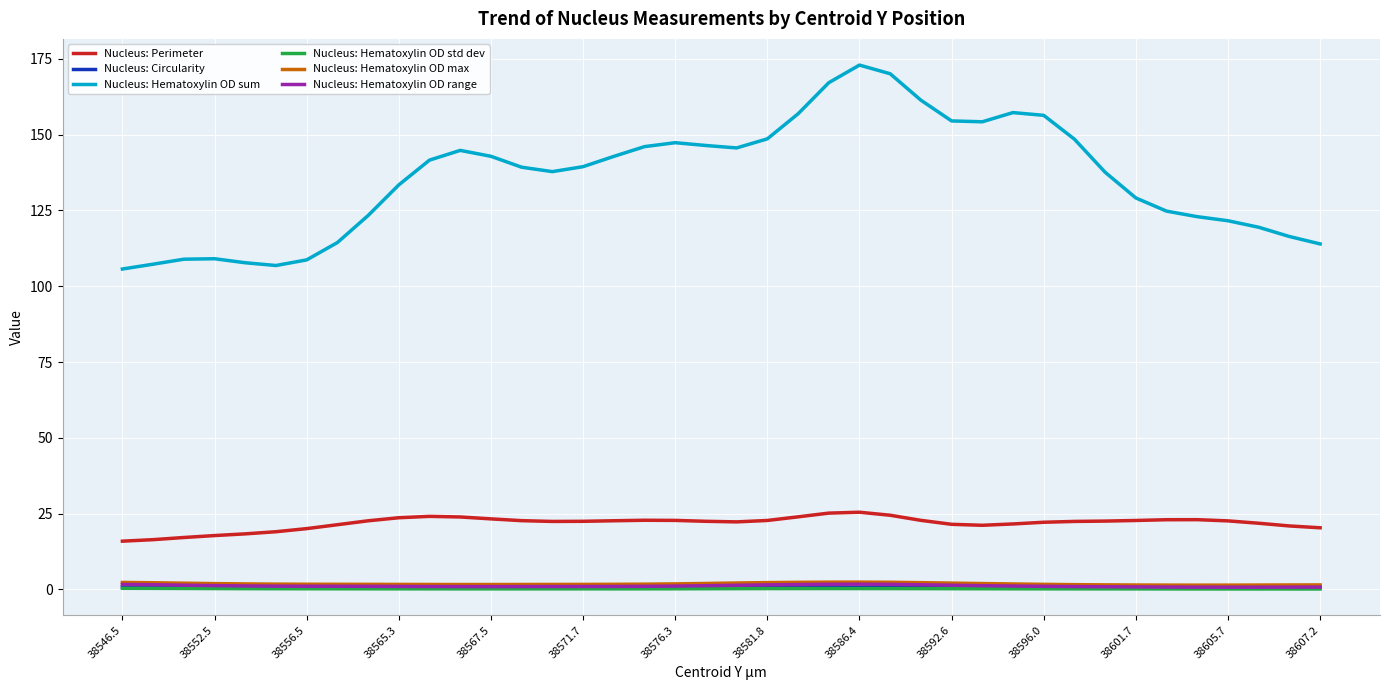

What is the maximum value shown in the chart?

172.9